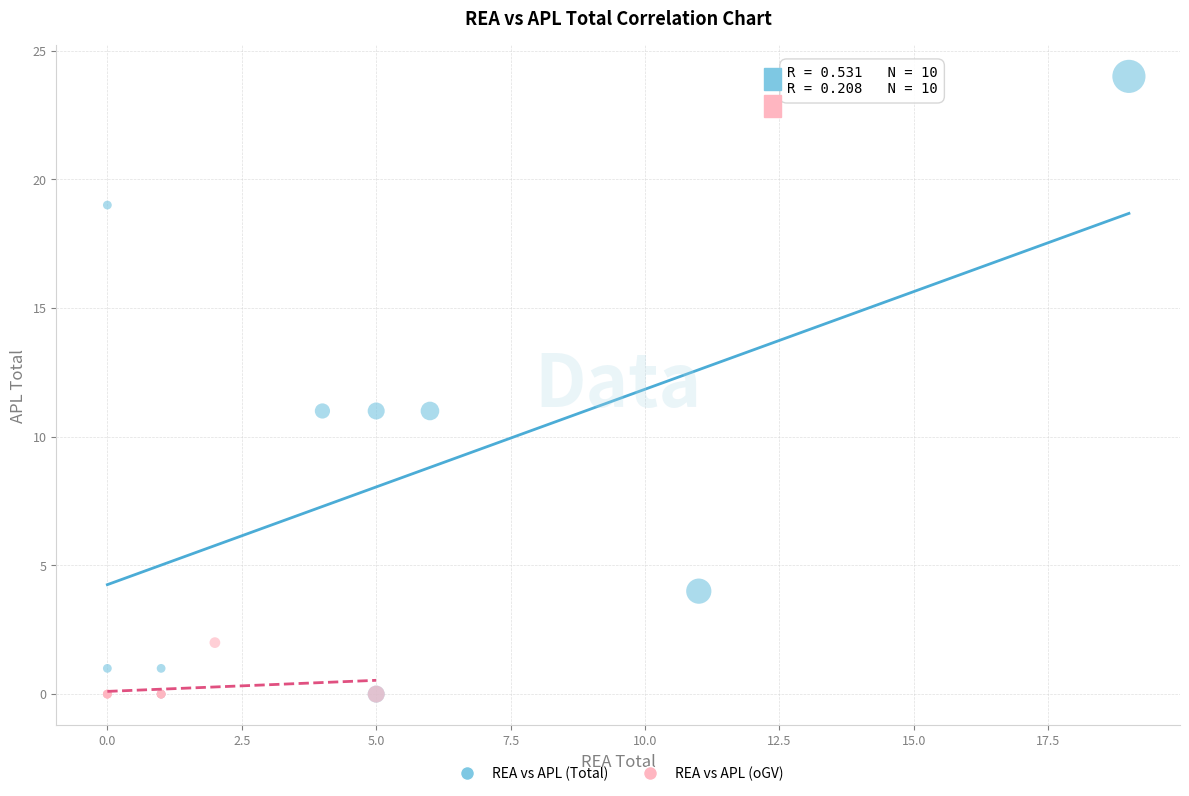

Which series has the largest Y range (max minus min)?

REA vs APL (Total)